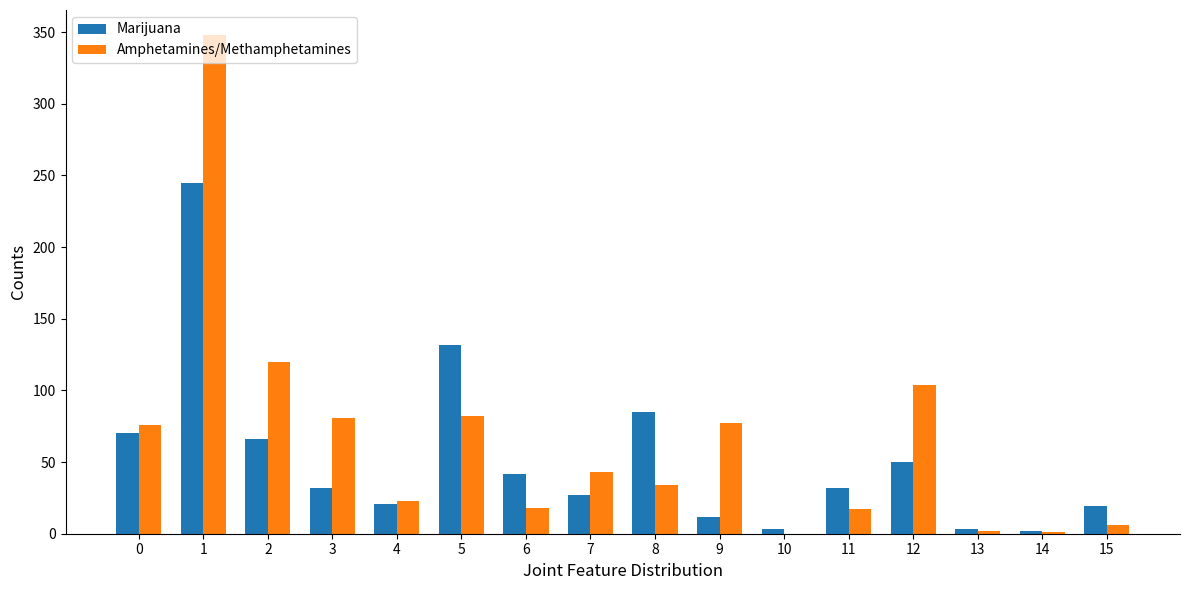

Which series changed the most between 5 and 11?

Marijuana